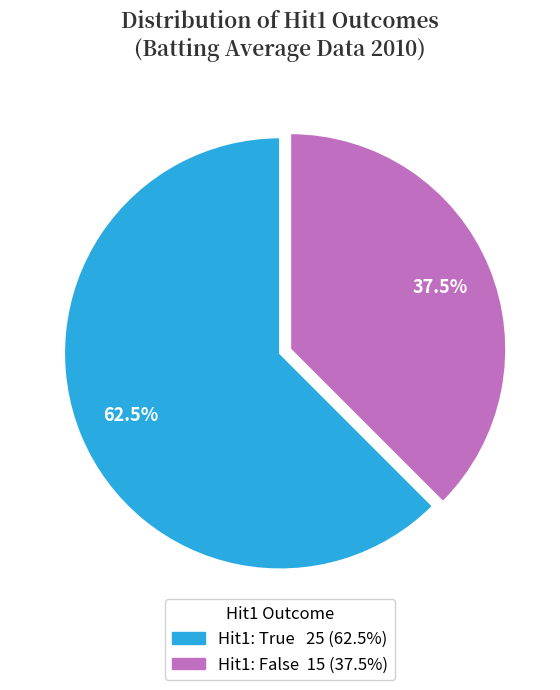

To the nearest percent, what is the difference between the largest and smallest slice percentages?

25%